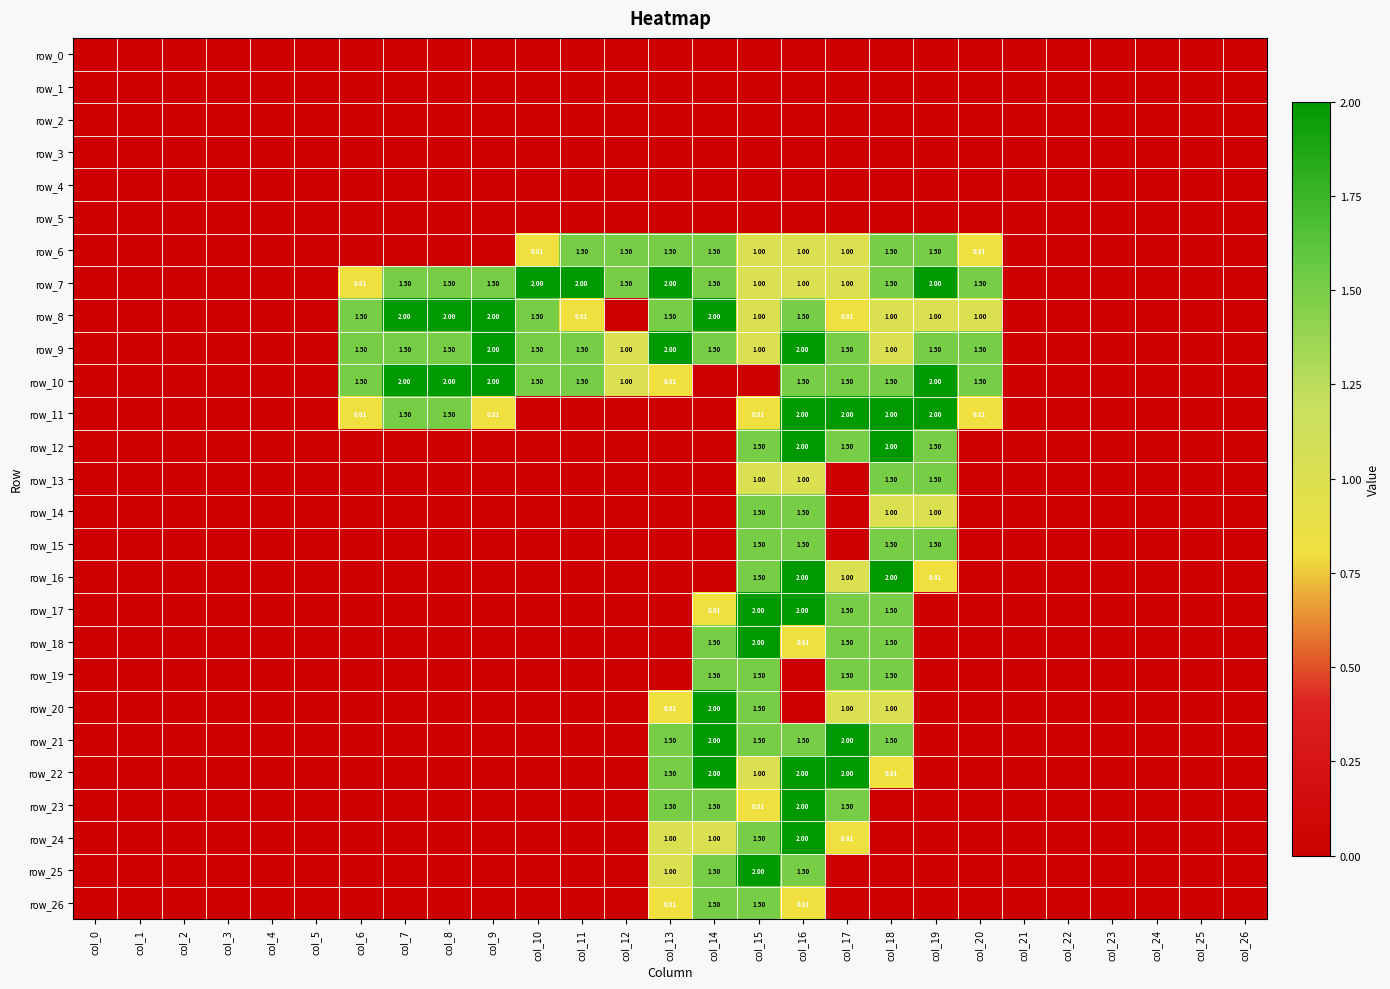

How many data points in row_10 are above 0?

13